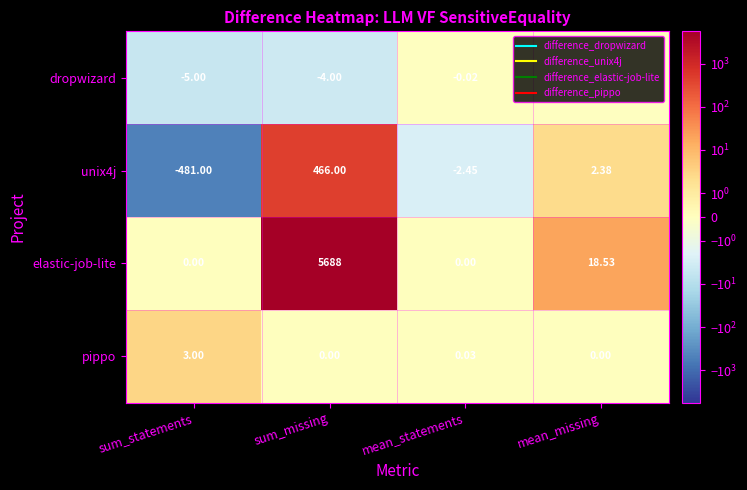

At which category does the chart reach its minimum across all series?

sum_statements